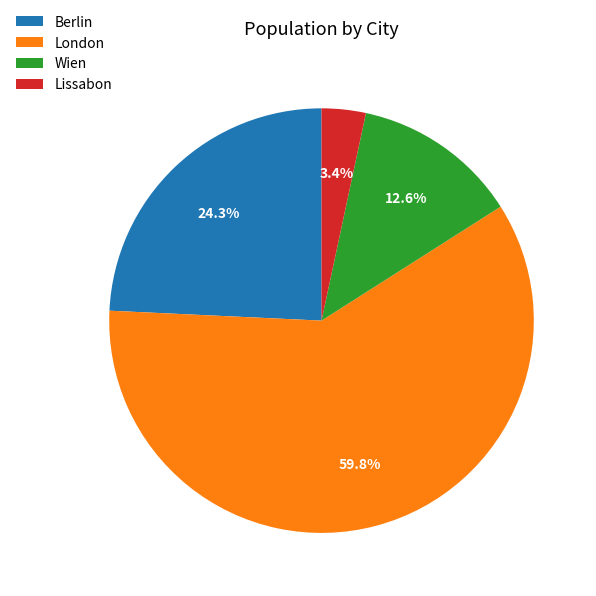

How many segments does this pie chart have?

4